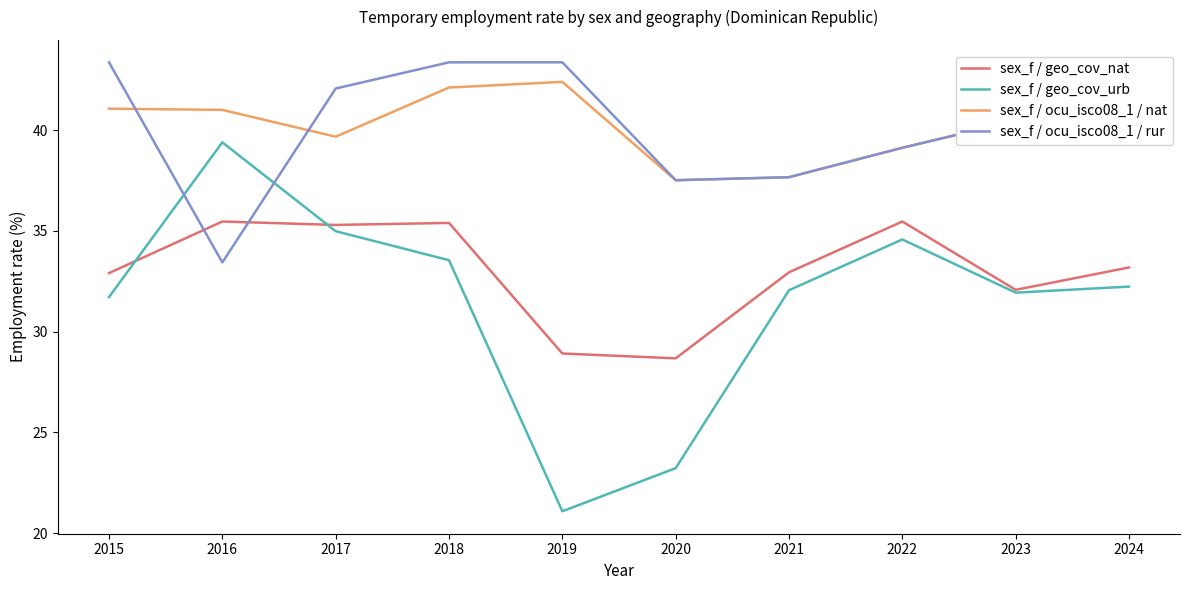

What is the total value across all series at 2017?

152.0